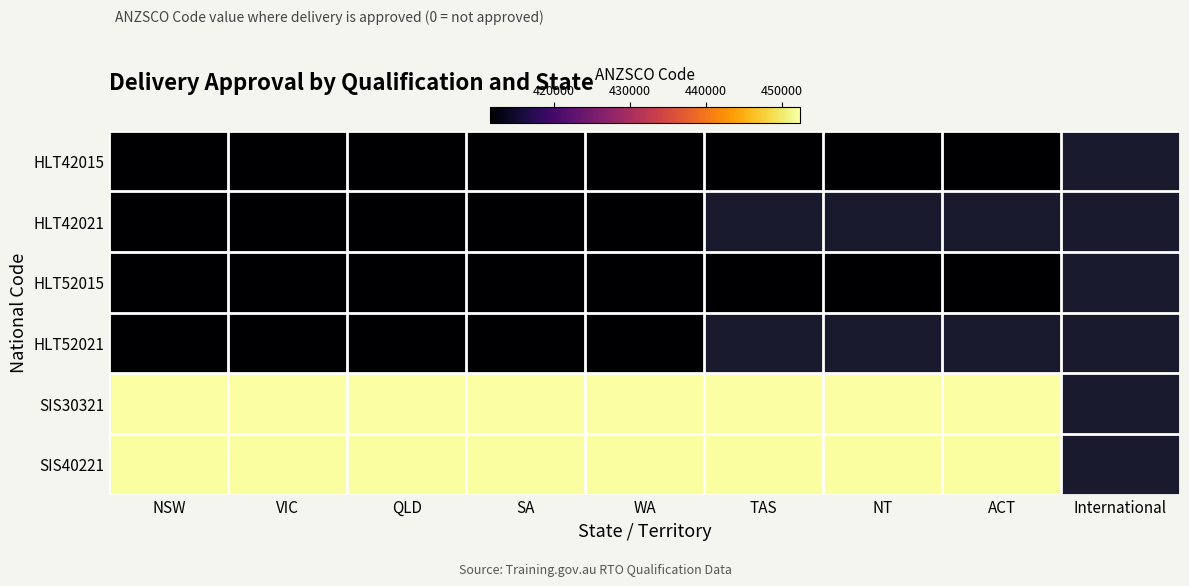

At which category is the sum across all series the highest?

NSW